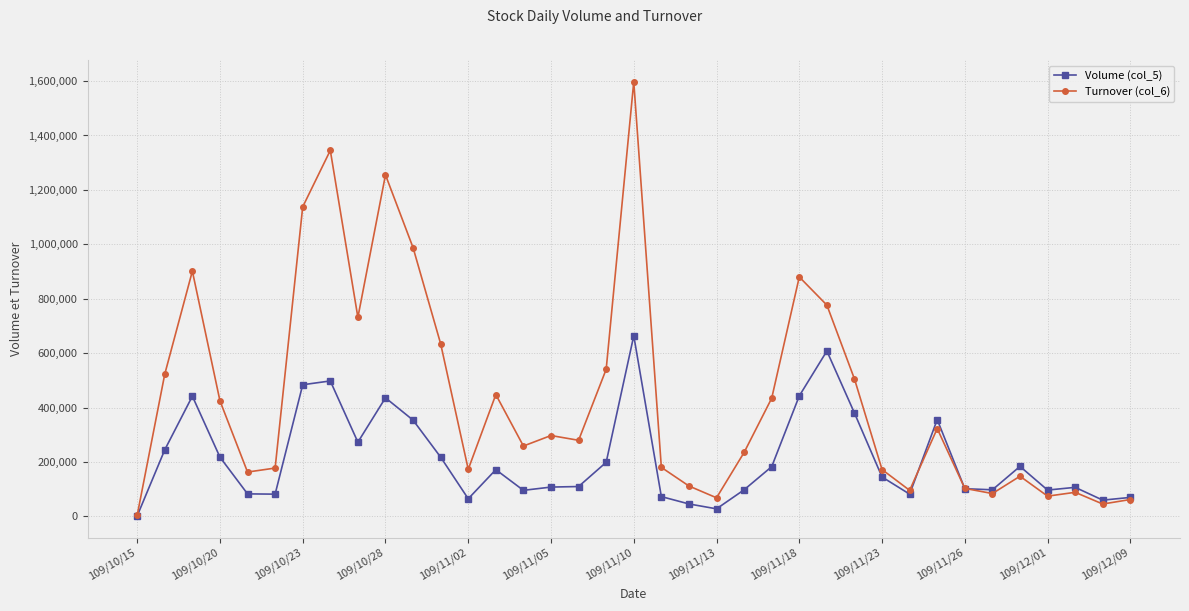

Is this an area chart (filled region under the line)?

No